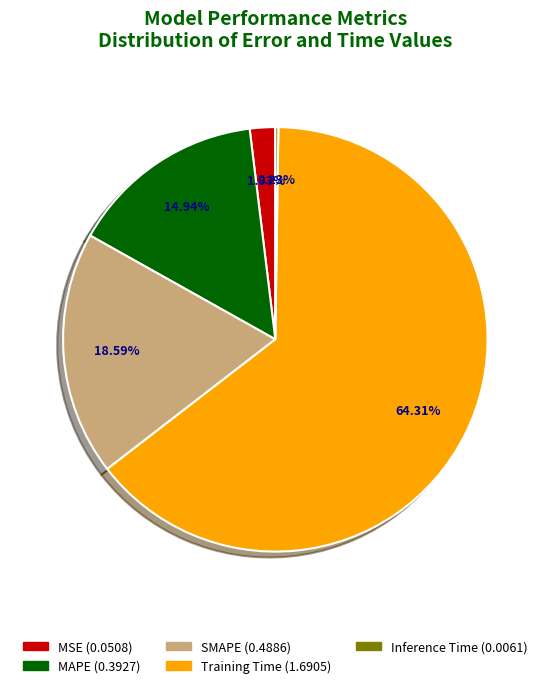

To the nearest percent, what percentage of the pie is SMAPE?

19%